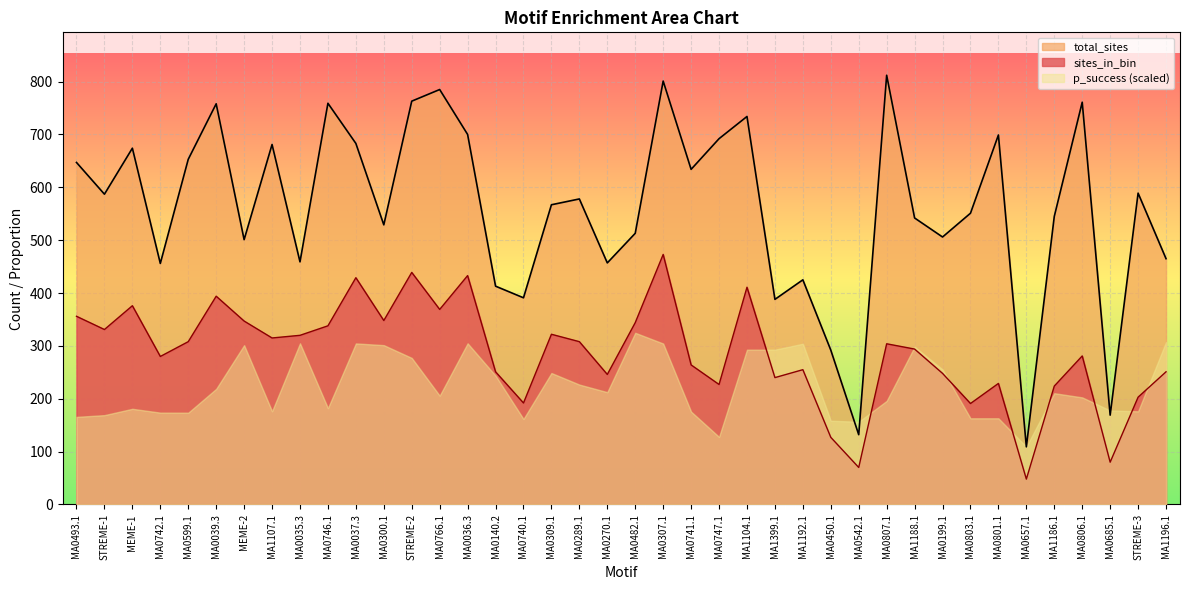

List the labels in order of total_sites value, largest first.

MA0807.1, MA0307.1, MA0766.1, STREME-2, MA0806.1, MA0746.1, MA0039.3, MA1104.1, MA0036.3, MA0801.1, MA0747.1, MA0037.3, MA1107.1, MEME-1, MA0599.1, MA0493.1, MA0741.1, STREME-3, STREME-1, MA0289.1, MA0309.1, MA0803.1, MA1186.1, MA1188.1, MA0300.1, MA0482.1, MA0199.1, MEME-2, MA1196.1, MA0035.3, MA0270.1, MA0742.1, MA1192.1, MA0140.2, MA0740.1, MA1399.1, MA0450.1, MA0685.1, MA0542.1, MA0657.1